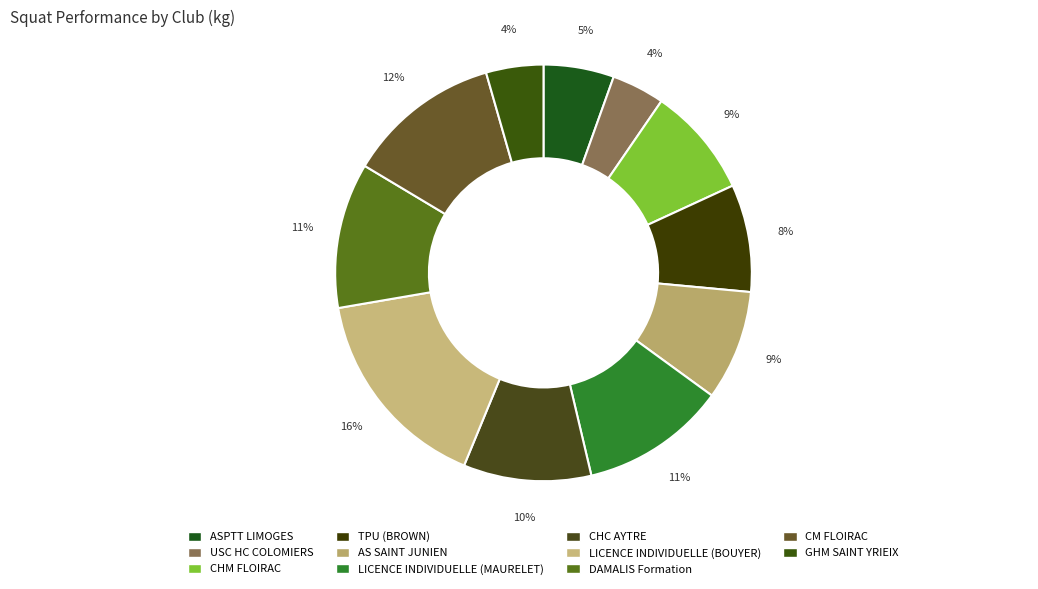

To the nearest percent, what is the combined percentage of ASPTT LIMOGES and AS SAINT JUNIEN?

14%